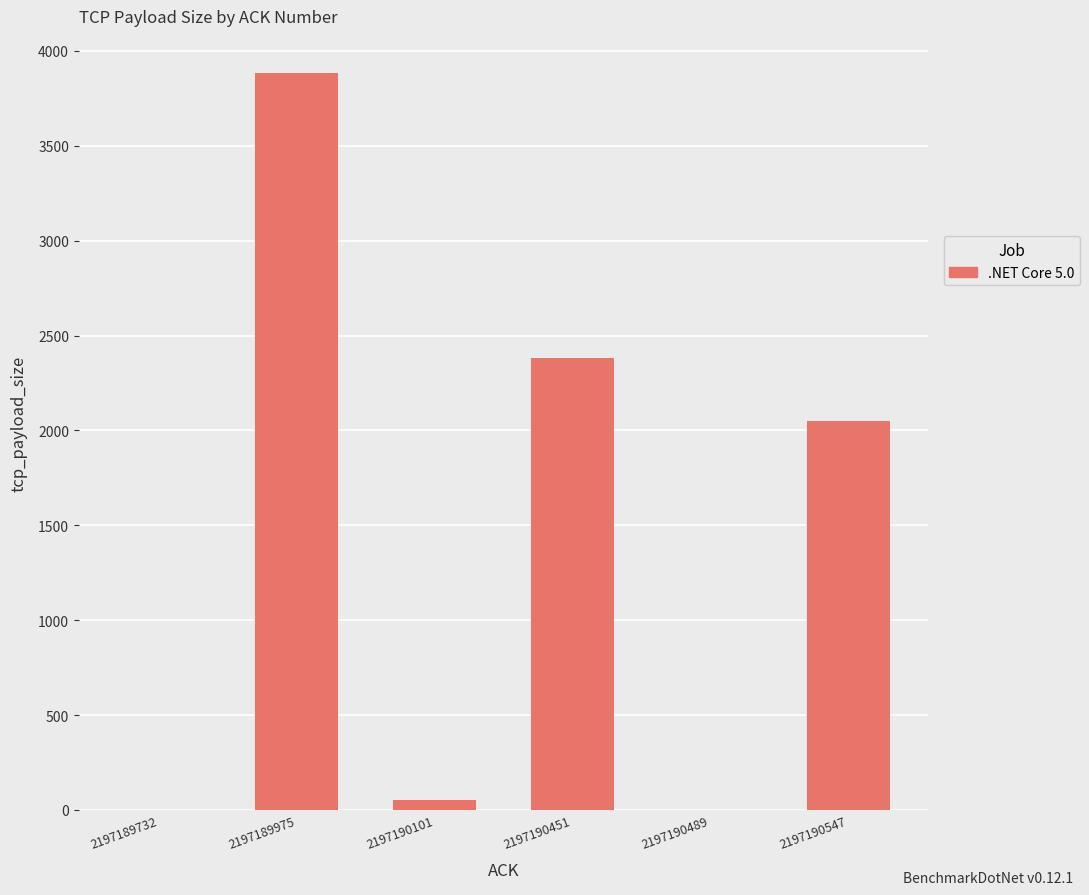

What is the sum of all values?

8367